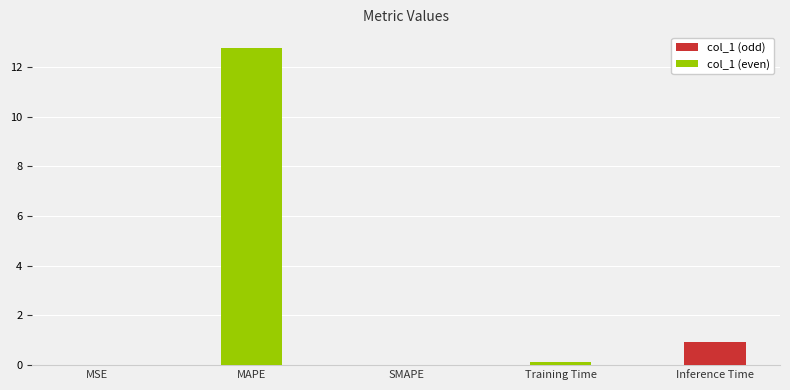

Between Inference Time and MAPE, which is larger?

MAPE